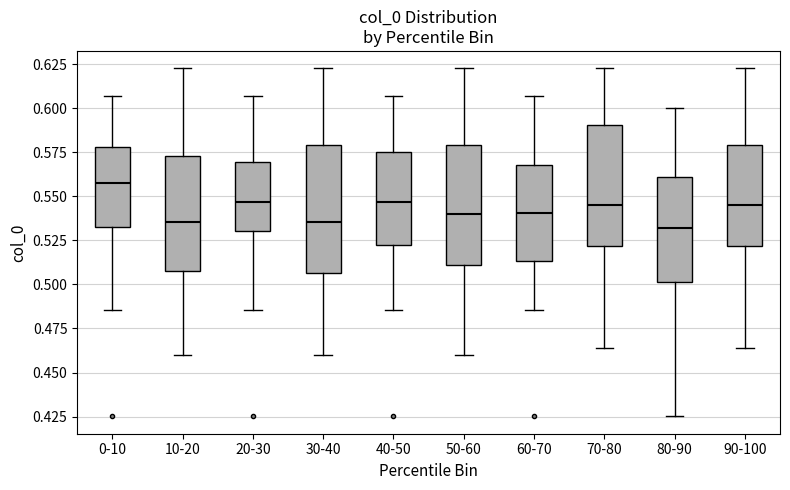

Where does the upper whisker of the box for 60-70 end on the y-axis? The values are not printed on the chart, so give them approximately, as read against the axis.

0.605